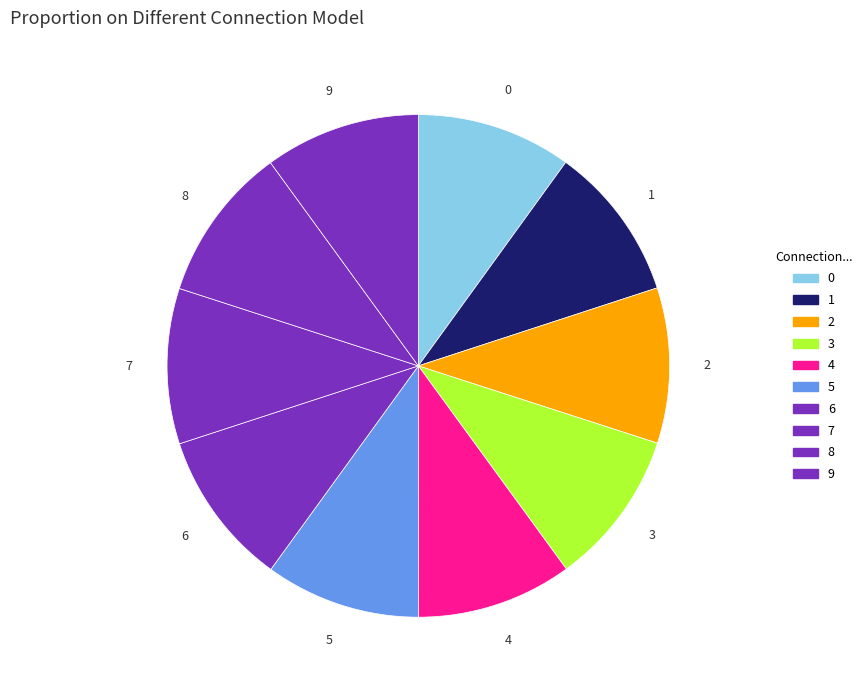

How many slices are in this pie chart?

10